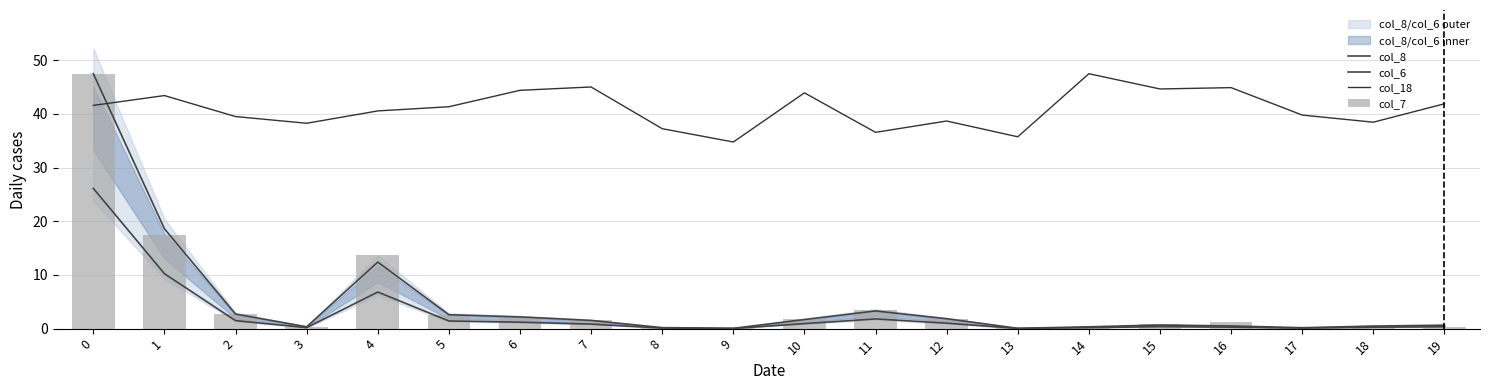

What is the difference between the maximum and second lowest values in the col_18 series?

11.8